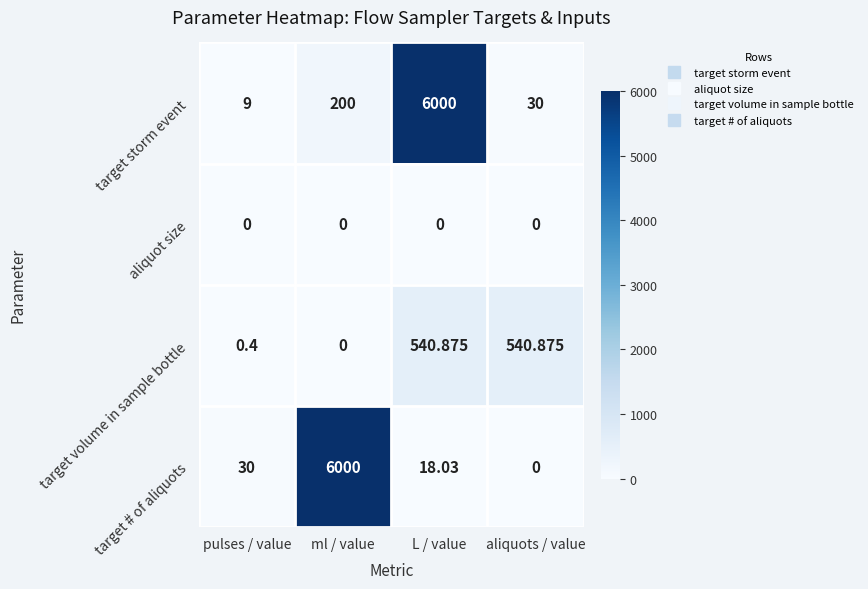

Which category has the highest value in the target storm event series?

L / value